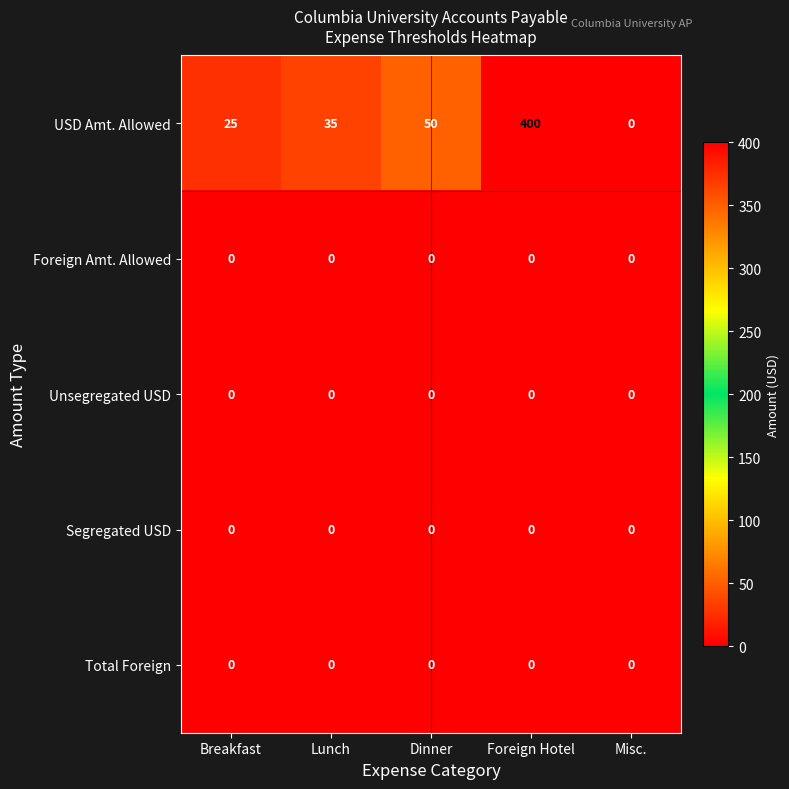

Reading right to left, extract all data points from this chart.

USD Amt. Allowed: Misc.=0	Foreign Hotel=400	Dinner=50	Lunch=35	Breakfast=25
Foreign Amt. Allowed: Misc.=0	Foreign Hotel=0	Dinner=0	Lunch=0	Breakfast=0
Unsegregated USD: Misc.=0	Foreign Hotel=0	Dinner=0	Lunch=0	Breakfast=0
Segregated USD: Misc.=0	Foreign Hotel=0	Dinner=0	Lunch=0	Breakfast=0
Total Foreign: Misc.=0	Foreign Hotel=0	Dinner=0	Lunch=0	Breakfast=0